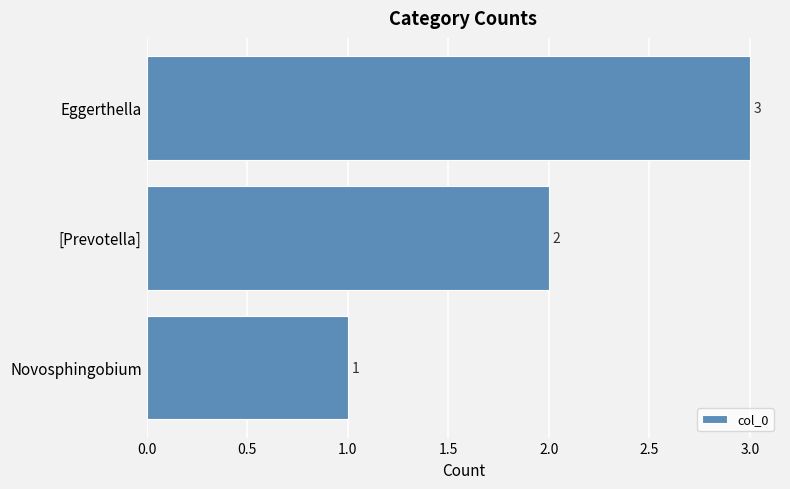

How many bars are there in total?

3